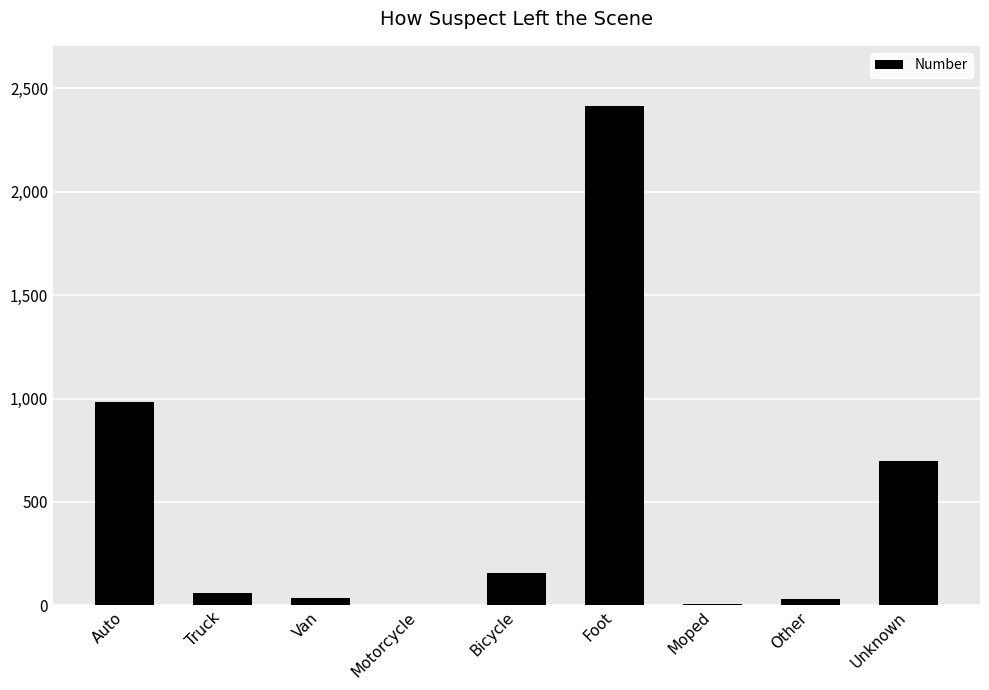

Where is the data nearest to the value 1209?

Auto